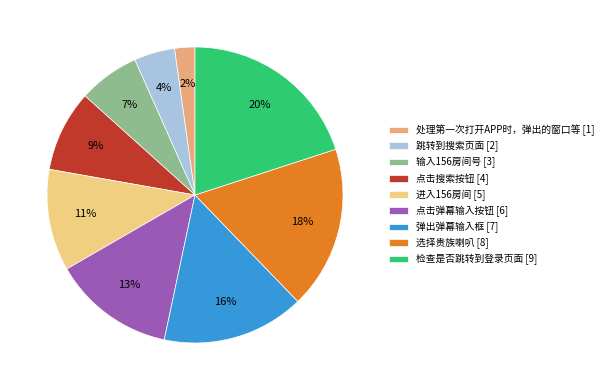

Which category has the smallest portion of the pie?

处理第一次打开APP时，弹出的窗口等